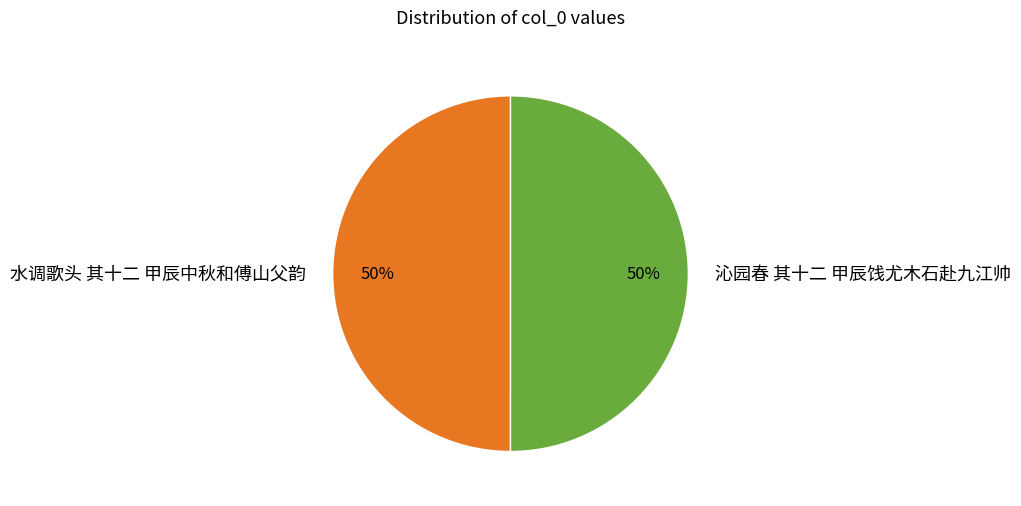

To the nearest percent, what is the average slice percentage?

50%